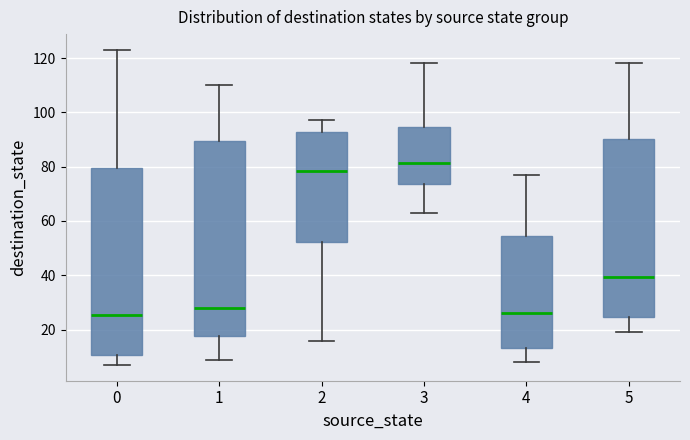

Which box has the highest median line?

3